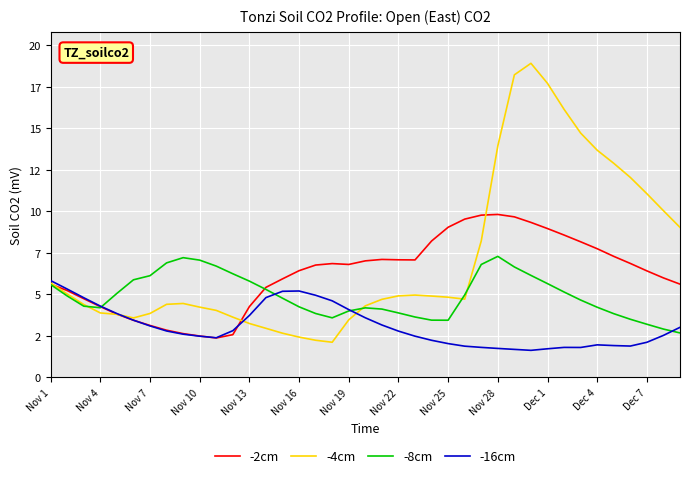

Is this an area chart (filled region under the line)?

No